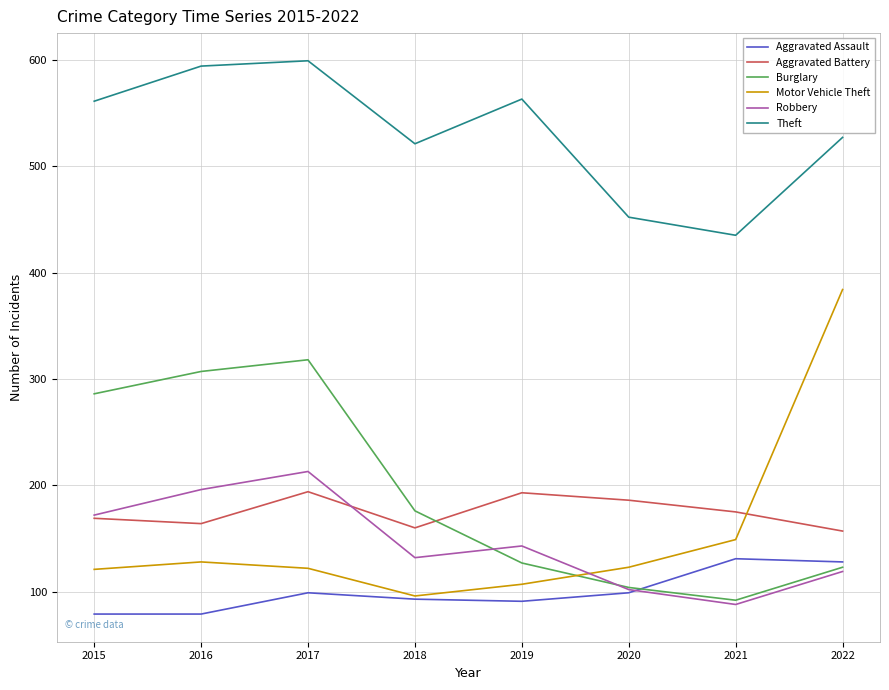

Where is Burglary nearest to the value 205?

2018